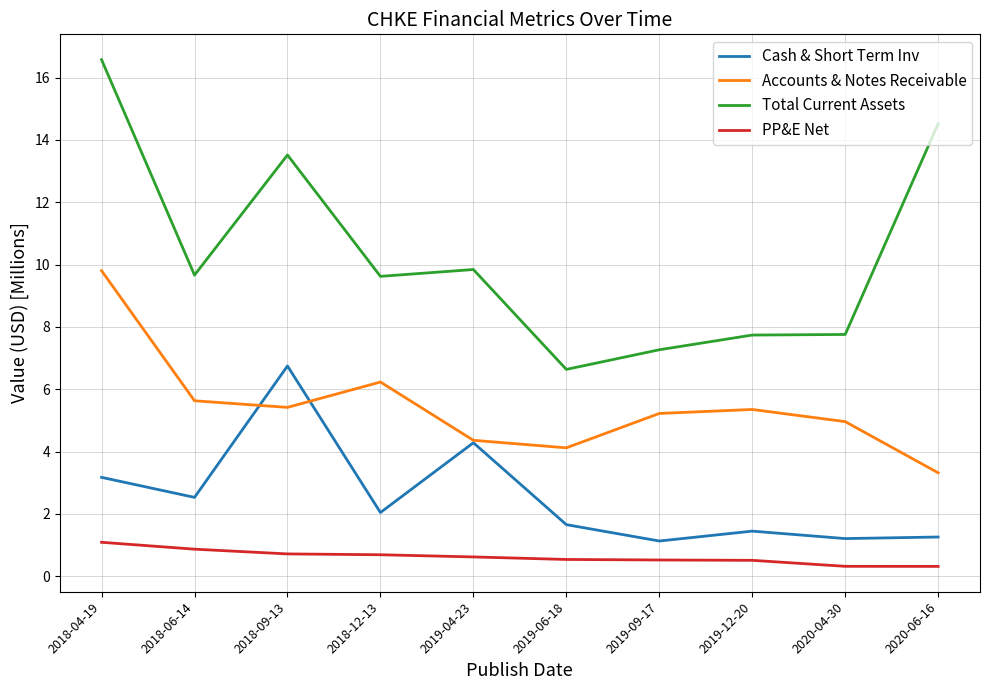

What position from the right is 2020-04-30?

2